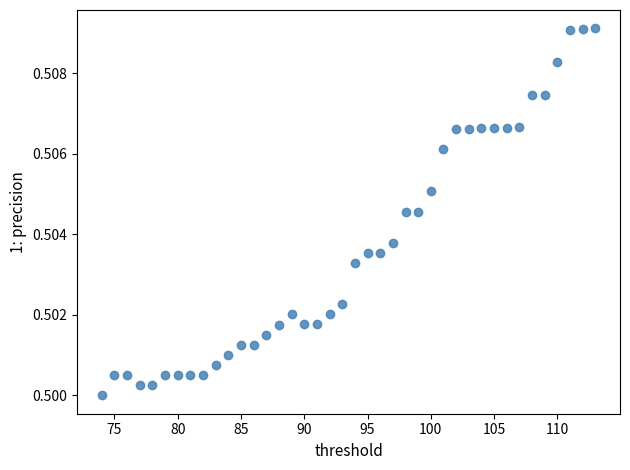

What is the range of X values (max minus min)?

39.0